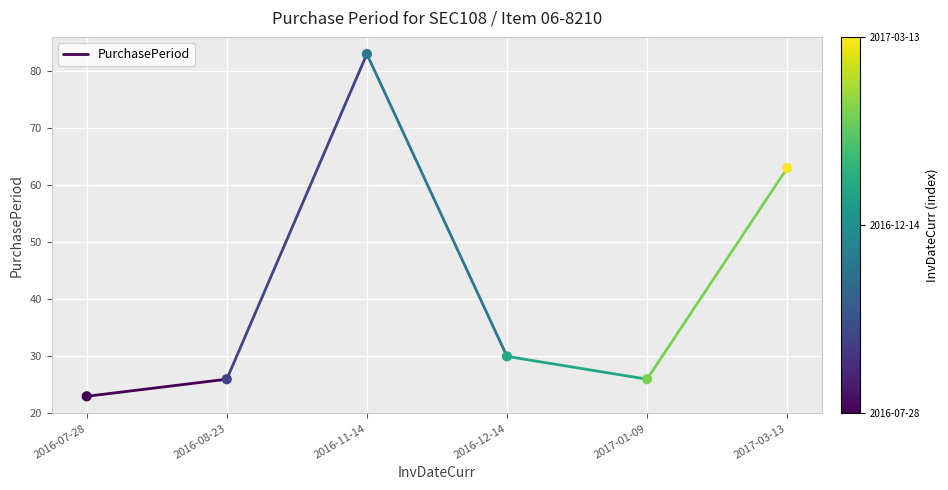

What is the range of Y values (max minus min)?

60